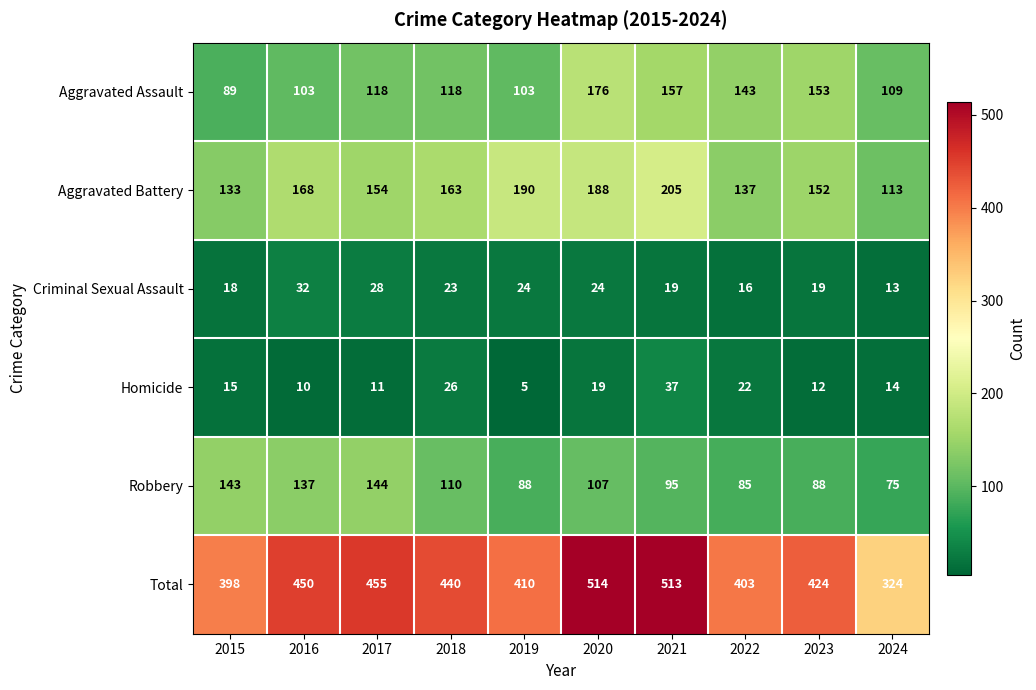

List the series in order of their peak value, highest first.

Total, Aggravated Battery, Aggravated Assault, Robbery, Homicide, Criminal Sexual Assault